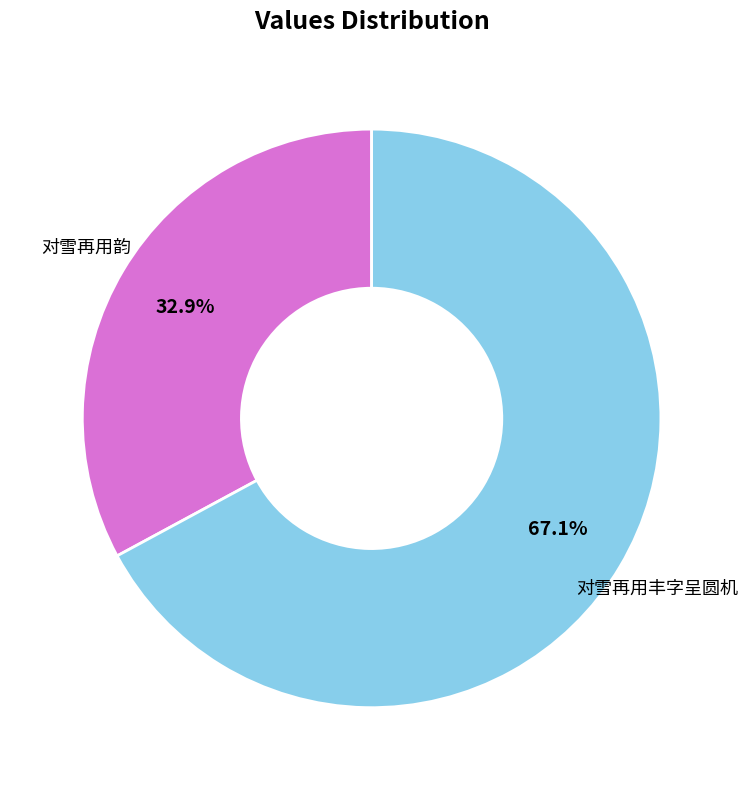

What percentage do 对雪再用韵 and 对雪再用丰字呈圆机 together represent?

100.0%